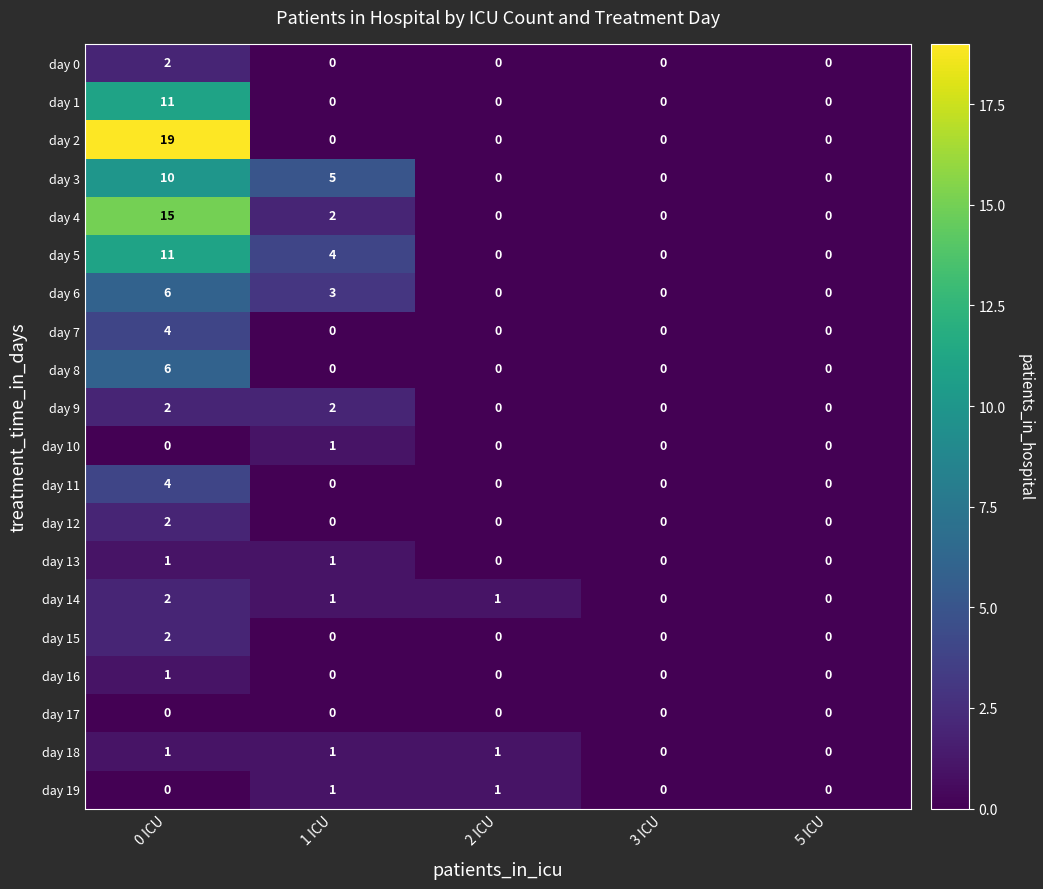

How many series are shown in this chart?

20